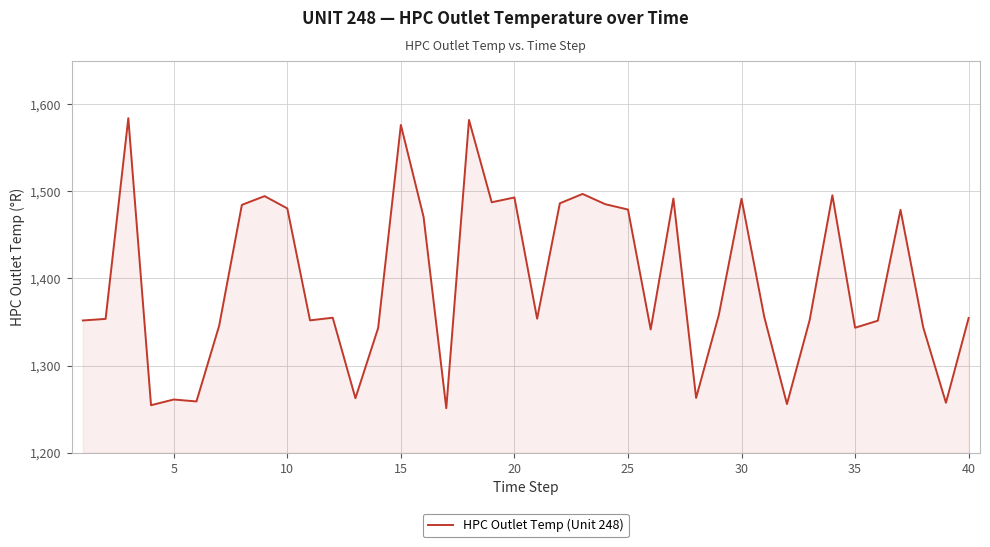

What is the maximum value shown in the chart?

1584.1